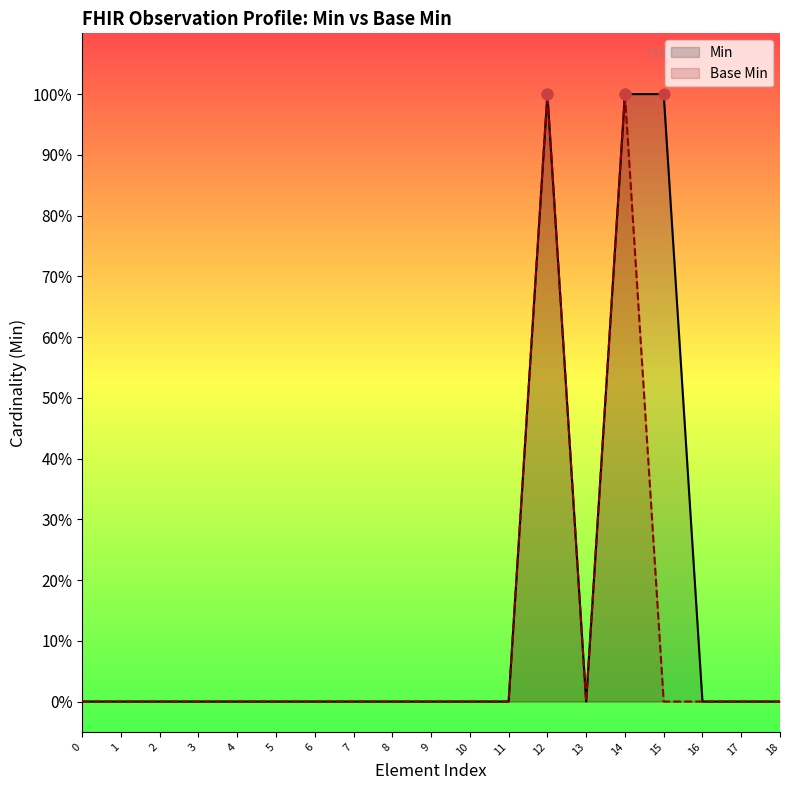

Is the value of Base Min at 9 greater than the value of Min at 17?

No